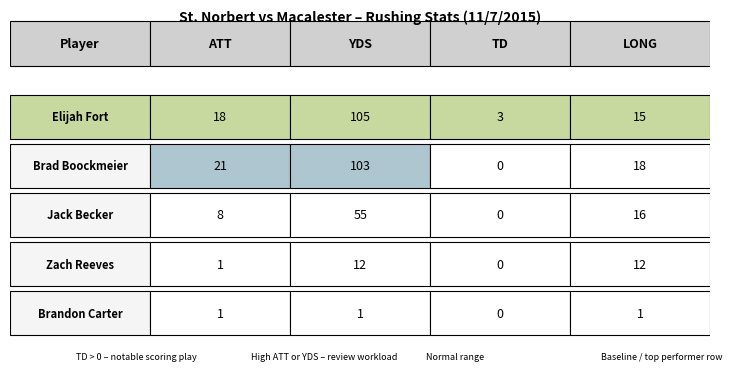

Which series has the largest range (max minus min)?

Brad Boockmeier